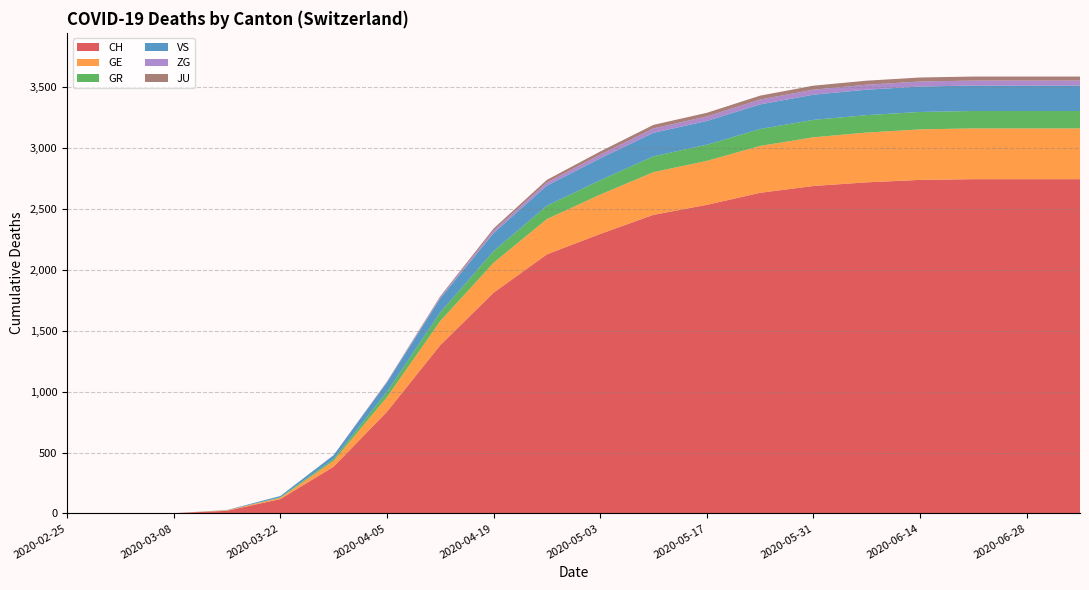

Reading left to right, list all the values displayed in this chart.

CH: 2020-02-25=0	2020-03-01=0	2020-03-08=2	2020-03-15=22	2020-03-22=118	2020-03-29=384	2020-04-05=835	2020-04-12=1382	2020-04-19=1813	2020-04-26=2128	2020-05-03=2296	2020-05-10=2453	2020-05-17=2535	2020-05-24=2634	2020-05-31=2690	2020-06-07=2720	2020-06-14=2740	2020-06-21=2746	2020-06-28=2746	2020-07-05=2746
GE: 2020-02-25=0	2020-03-01=0	2020-03-08=0	2020-03-15=4	2020-03-22=10	2020-03-29=48	2020-04-05=120	2020-04-12=198	2020-04-19=246	2020-04-26=290	2020-05-03=323	2020-05-10=351	2020-05-17=361	2020-05-24=385	2020-05-31=400	2020-06-07=409	2020-06-14=415	2020-06-21=417	2020-06-28=417	2020-07-05=417
GR: 2020-02-25=0	2020-03-01=0	2020-03-08=0	2020-03-15=0	2020-03-22=4	2020-03-29=15	2020-04-05=44	2020-04-12=71	2020-04-19=95	2020-04-26=110	2020-05-03=118	2020-05-10=130	2020-05-17=133	2020-05-24=139	2020-05-31=143	2020-06-07=143	2020-06-14=143	2020-06-21=143	2020-06-28=143	2020-07-05=143
VS: 2020-02-25=0	2020-03-01=0	2020-03-08=0	2020-03-15=2	2020-03-22=11	2020-03-29=31	2020-04-05=77	2020-04-12=116	2020-04-19=149	2020-04-26=165	2020-05-03=180	2020-05-10=193	2020-05-17=195	2020-05-24=202	2020-05-31=207	2020-06-07=209	2020-06-14=209	2020-06-21=209	2020-06-28=209	2020-07-05=209
ZG: 2020-02-25=0	2020-03-01=0	2020-03-08=0	2020-03-15=0	2020-03-22=0	2020-03-29=1	2020-04-05=4	2020-04-12=10	2020-04-19=20	2020-04-26=26	2020-05-03=31	2020-05-10=36	2020-05-17=37	2020-05-24=40	2020-05-31=41	2020-06-07=41	2020-06-14=41	2020-06-21=41	2020-06-28=41	2020-07-05=41
JU: 2020-02-25=0	2020-03-01=0	2020-03-08=0	2020-03-15=0	2020-03-22=0	2020-03-29=0	2020-04-05=3	2020-04-12=7	2020-04-19=17	2020-04-26=21	2020-05-03=25	2020-05-10=29	2020-05-17=30	2020-05-24=32	2020-05-31=33	2020-06-07=33	2020-06-14=33	2020-06-21=33	2020-06-28=33	2020-07-05=33